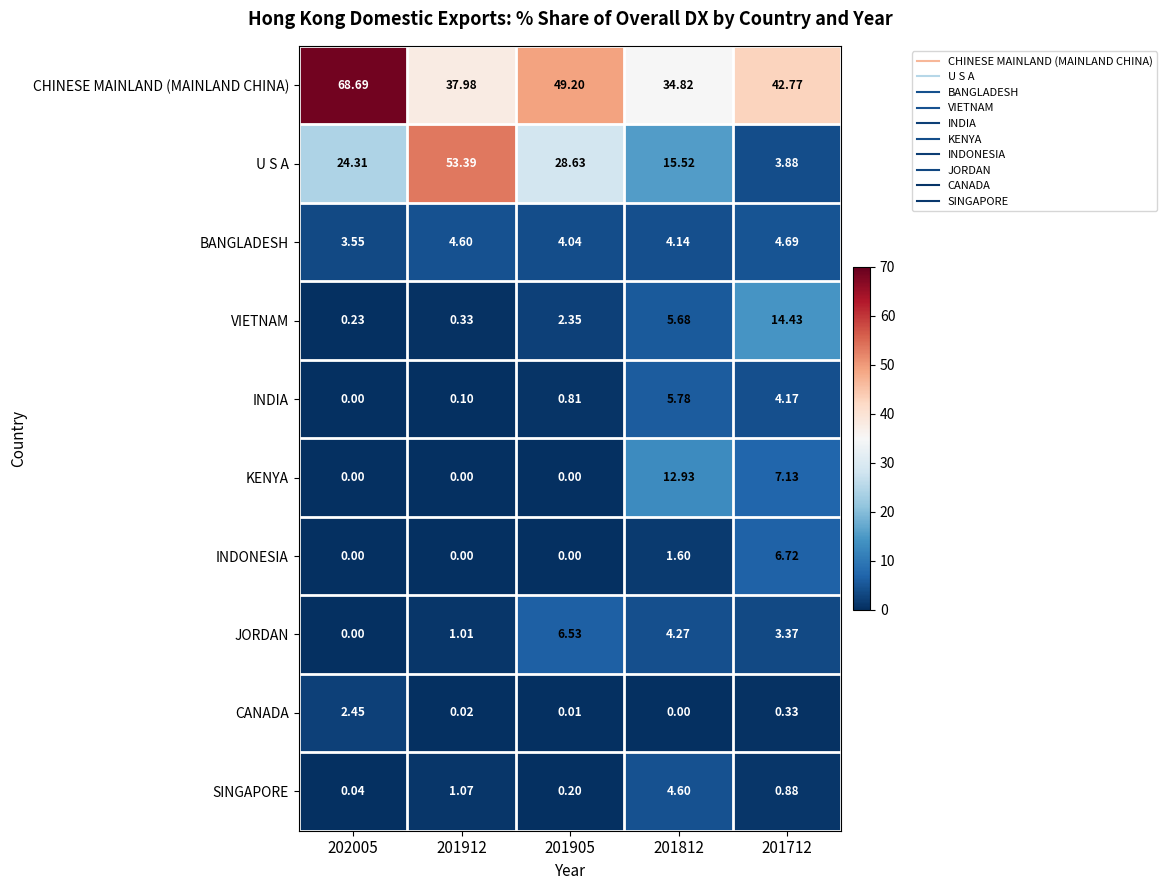

Between 201905 and 201812, which series saw the biggest shift?

CHINESE MAINLAND (MAINLAND CHINA)